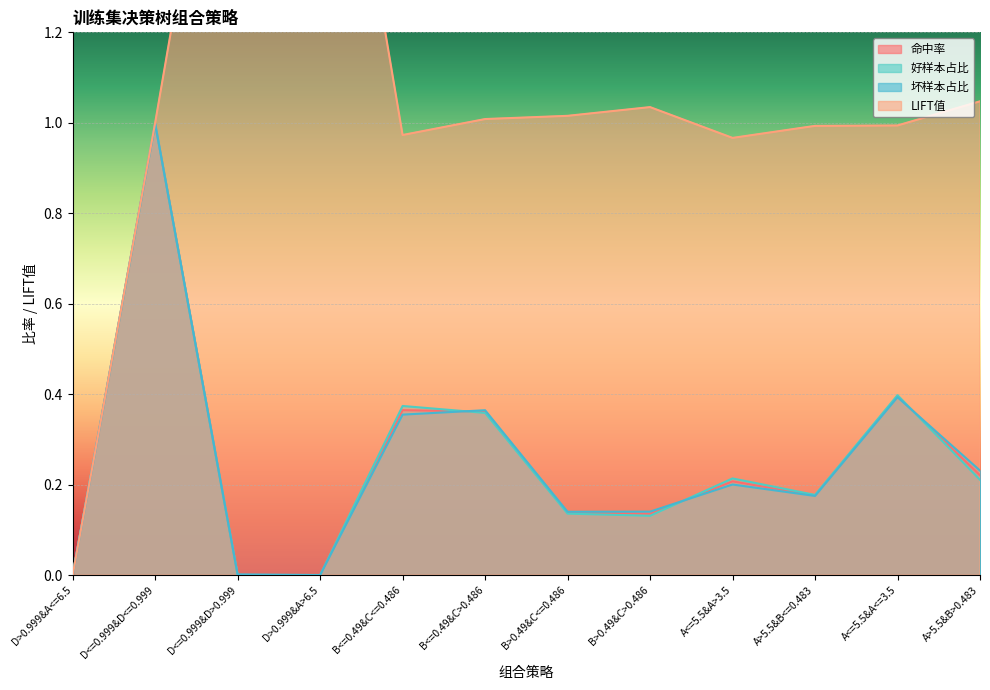

At which category is the sum across all series the highest?

D<=0.999&D<=0.999